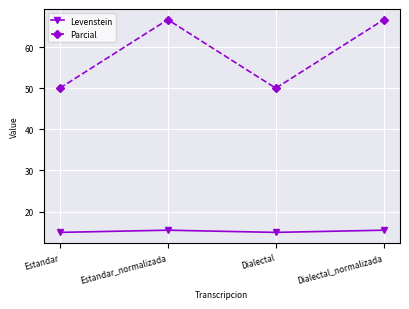

The Parcial series shows 66.7 at Estandar_normalizada. True or false?

True